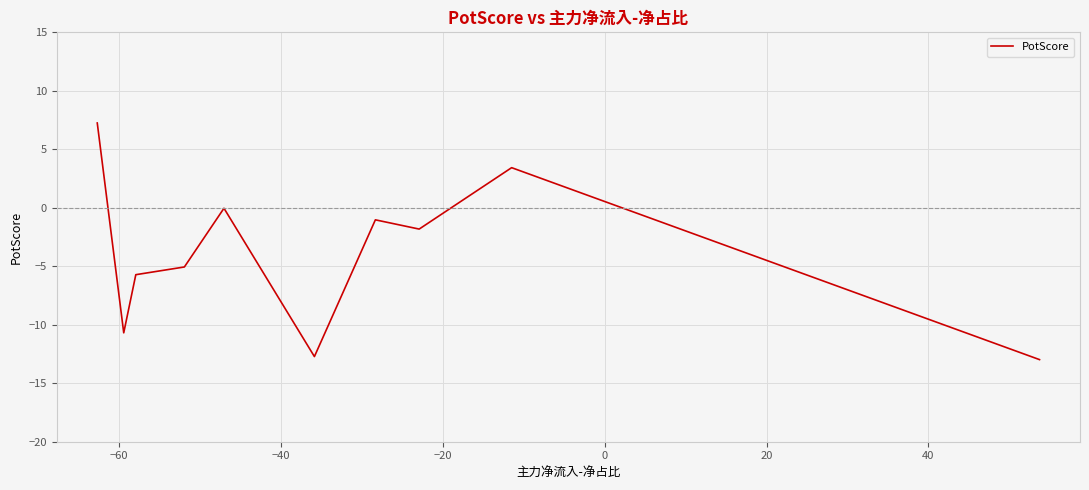

What is the minimum value shown in the chart?

-13.0